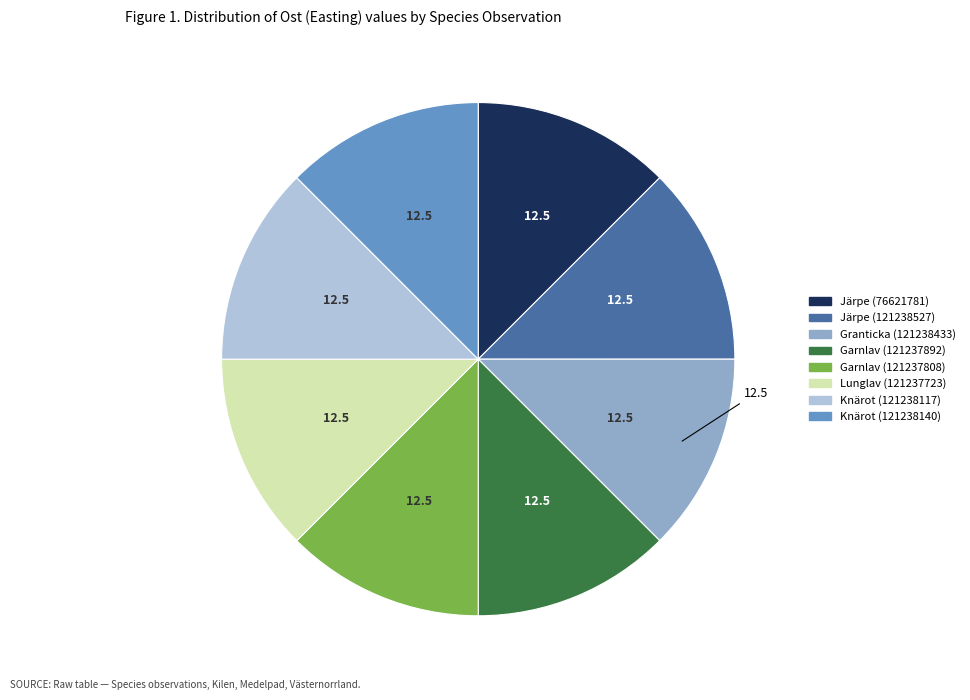

What is the ratio of the value at Knärot (121238140) to the value at Järpe (121238527)?

1.0